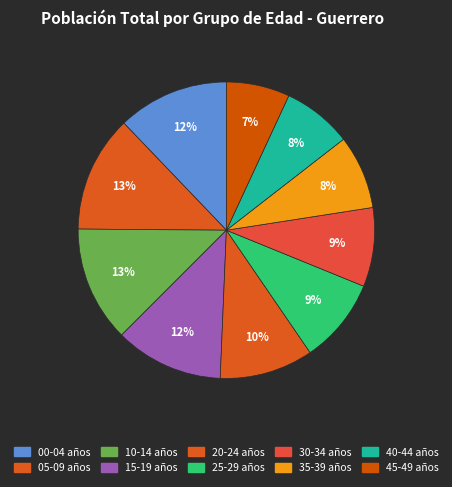

How much of the chart is everything except 40-44 años?

92.4%